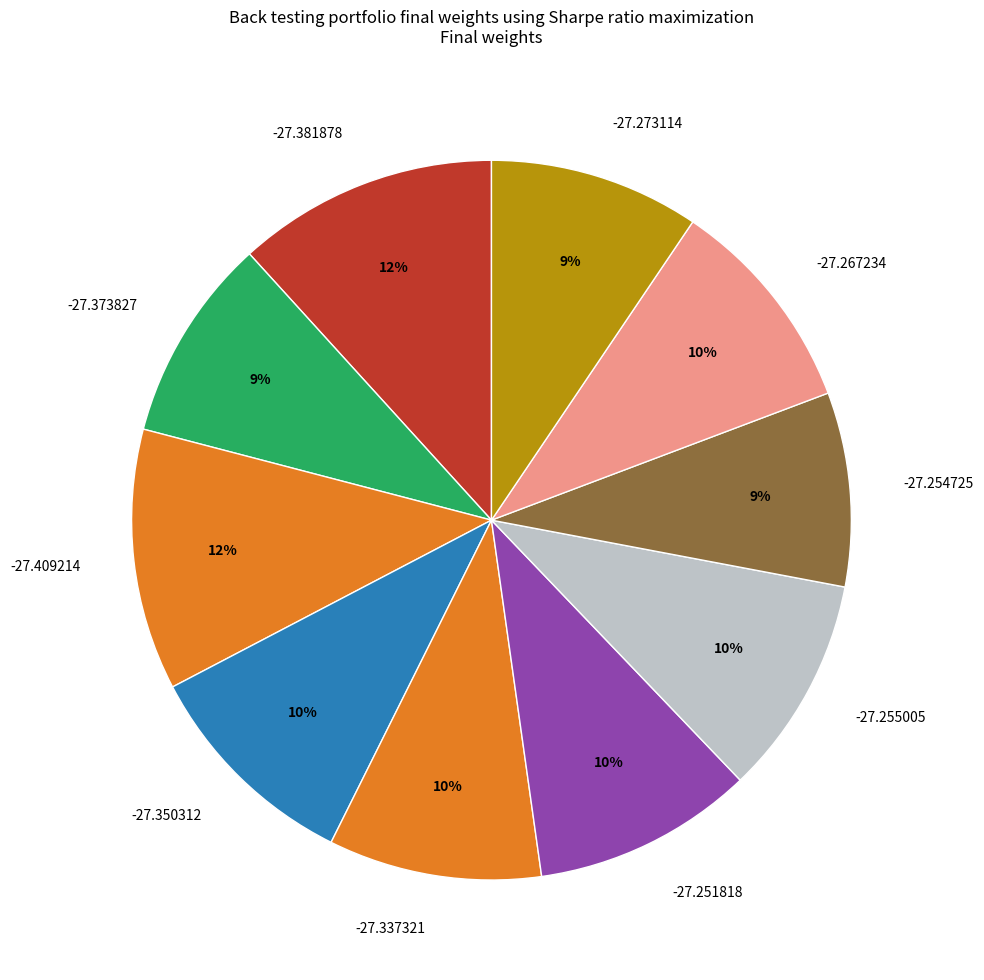

To the nearest percent, what portion does -27.273114 represent?

9%